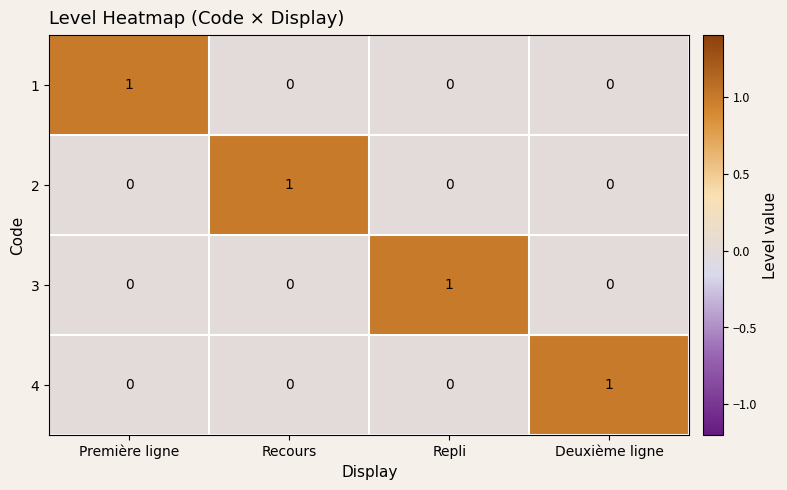

The value of 3 at Repli is 1. True or false?

True